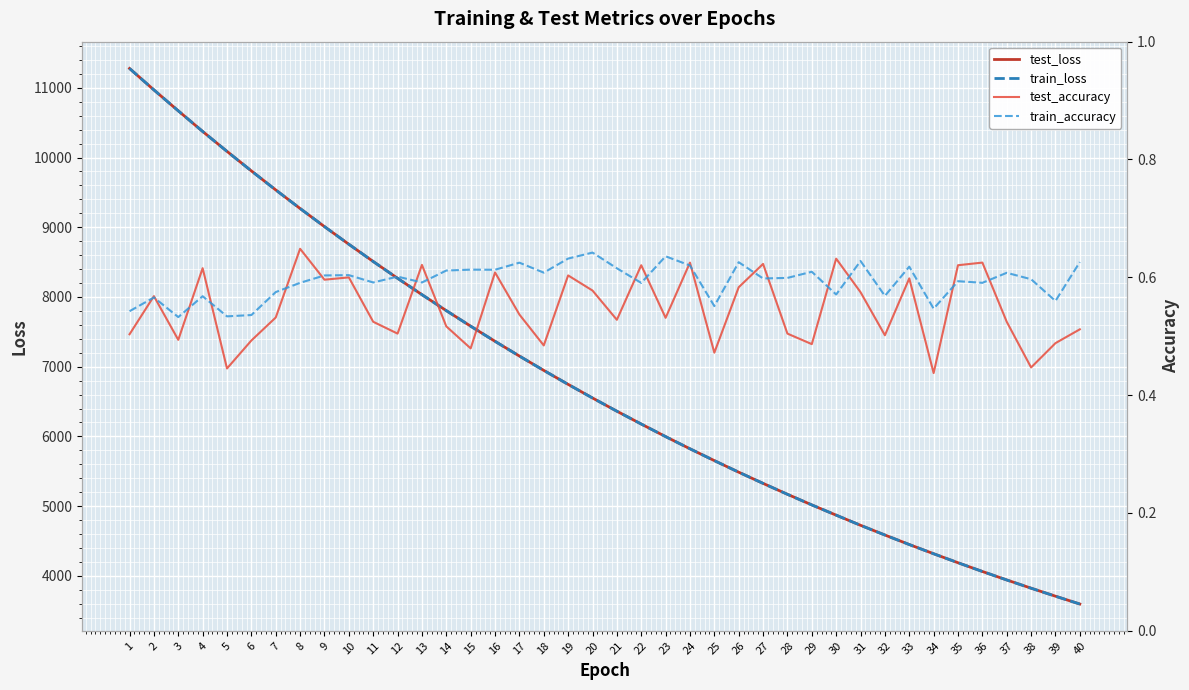

How many lines are shown in the chart?

4